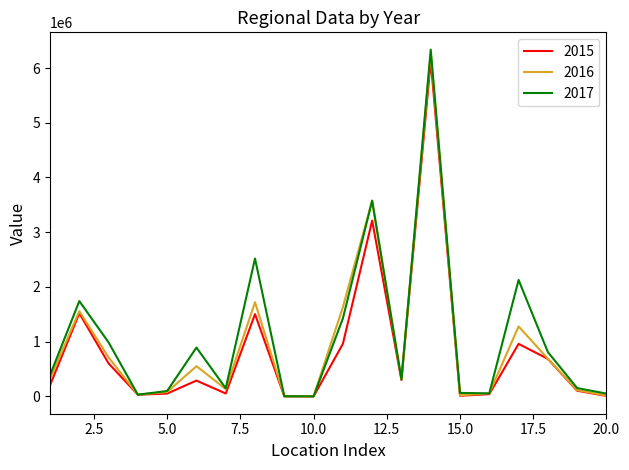

What is the maximum value shown in the chart?

6335252